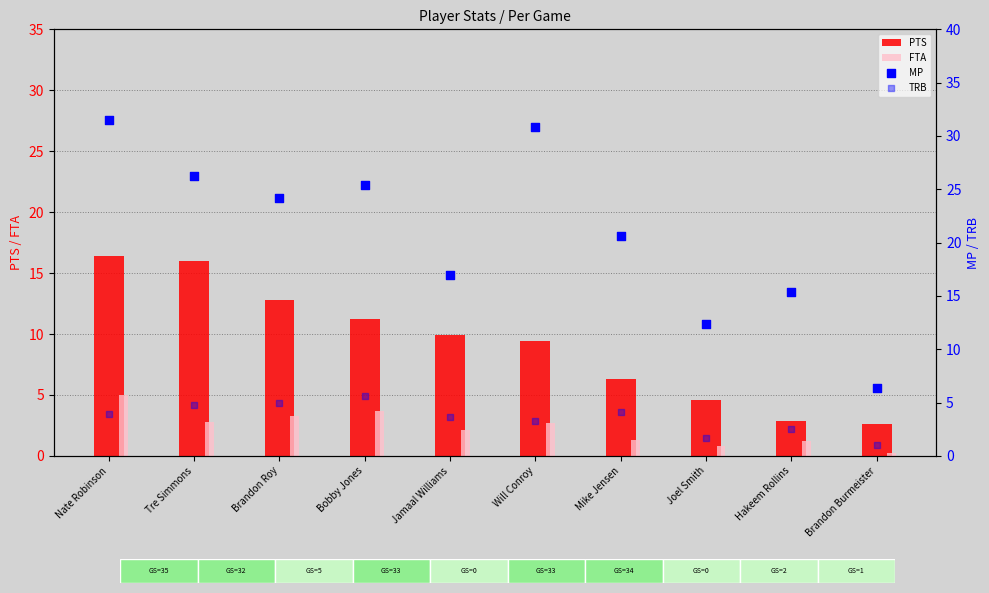

What is the total value across all series at Hakeem Rollins?

22.0